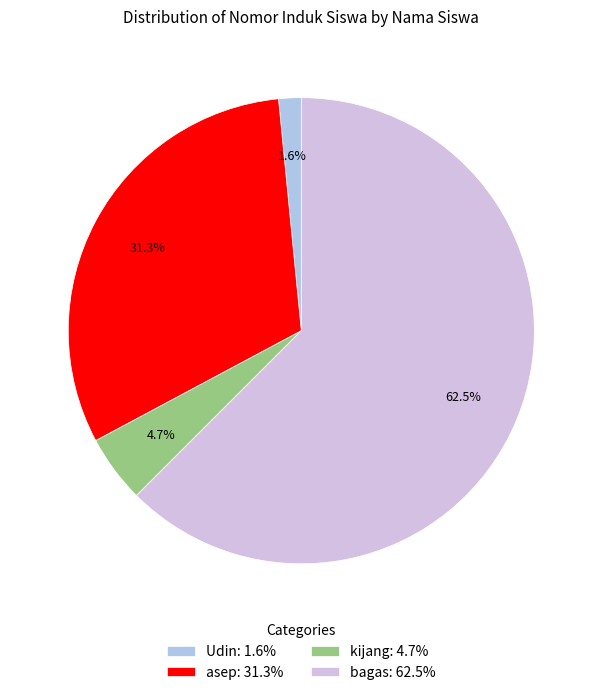

Is the sum of kijang and asep greater than half?

No